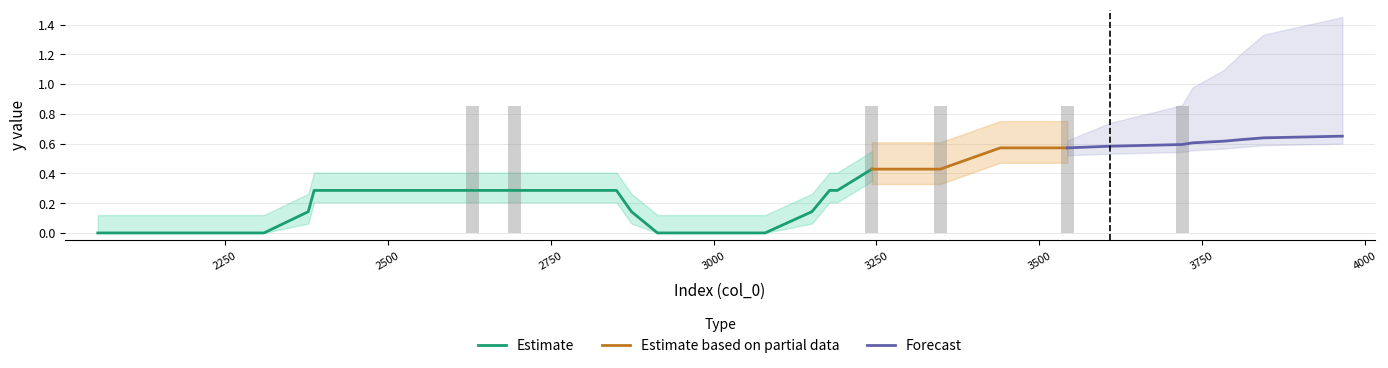

Between 2387 and 2927, which series saw the biggest shift?

Estimate